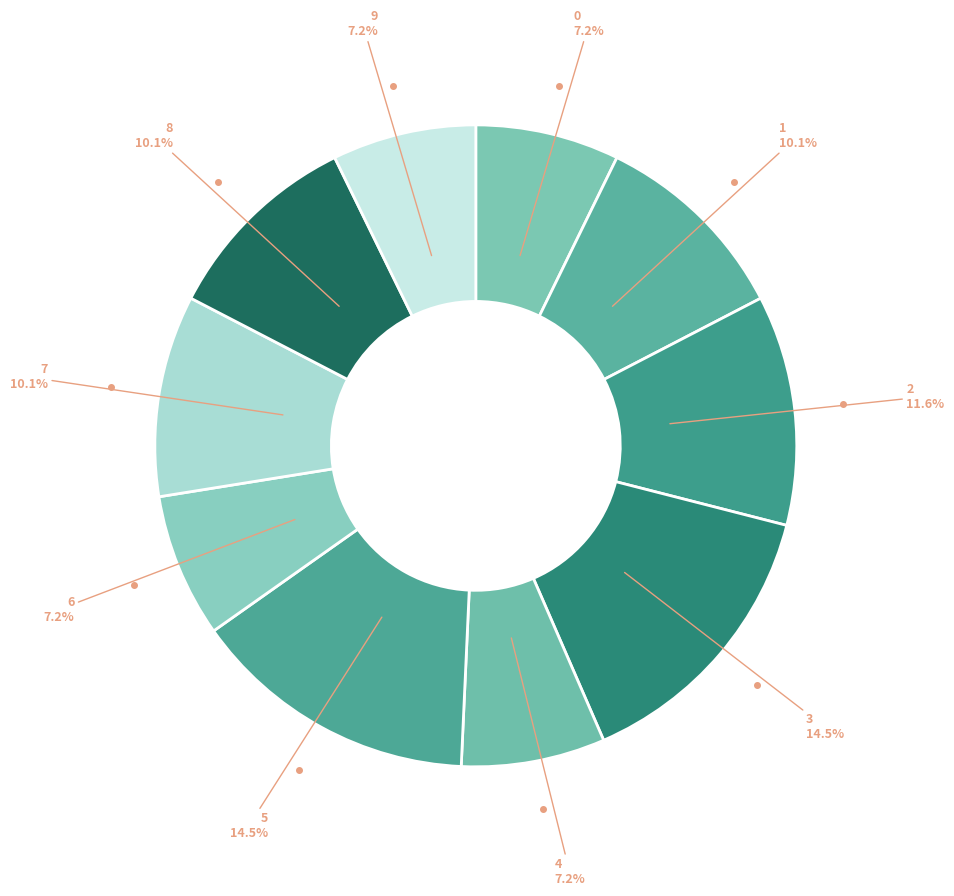

To the nearest percent, what is the difference between the largest and smallest slice percentages?

7%